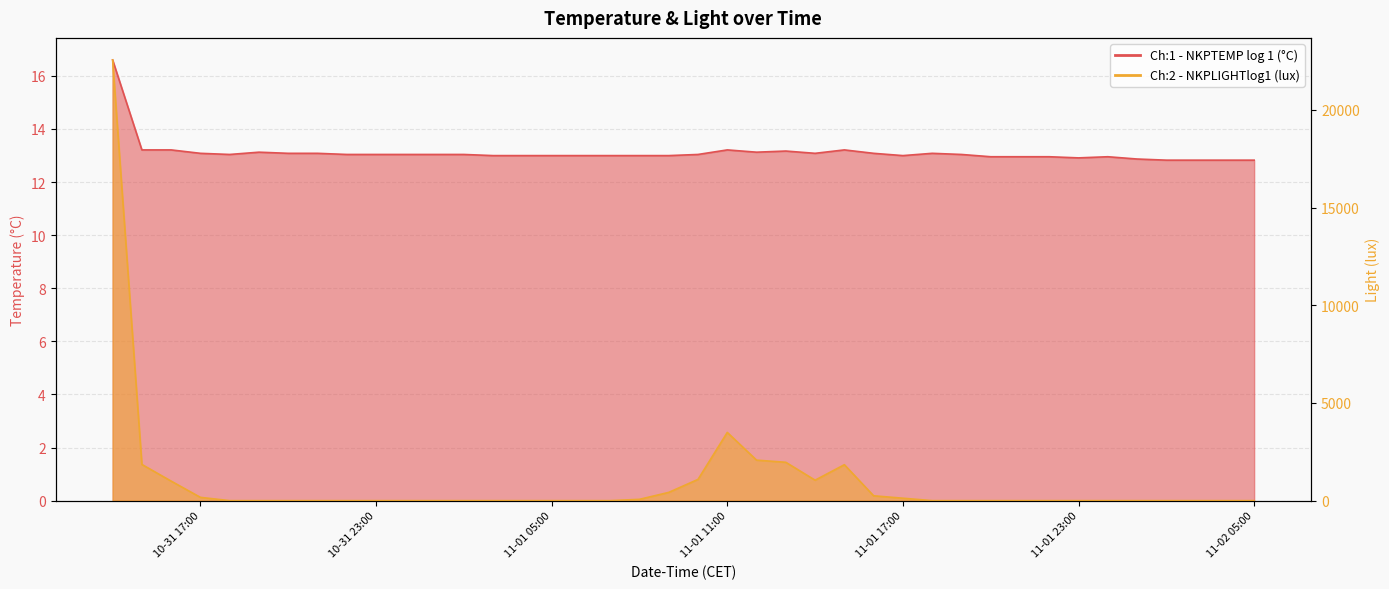

At which category does the chart reach its peak across all series?

2023-10-31 14:00